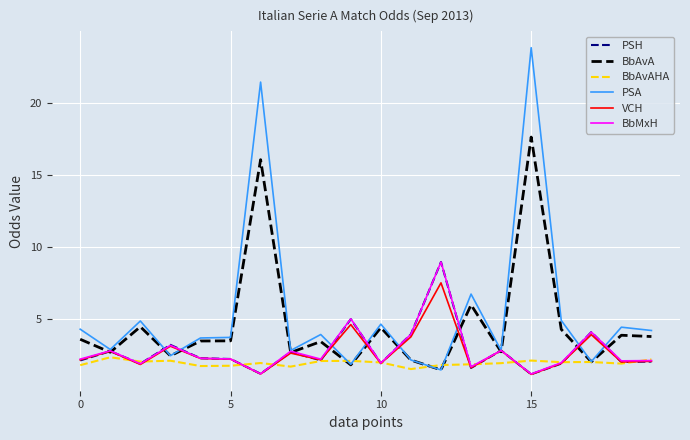

At how many categories does at least one series exceed 19?

2